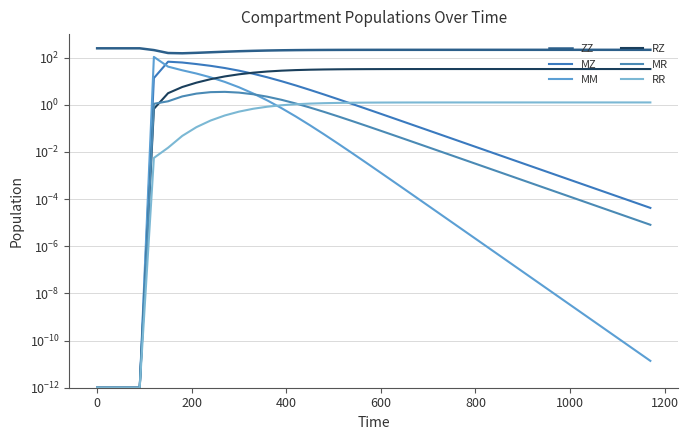

At how many categories does at least one series exceed 177?

36